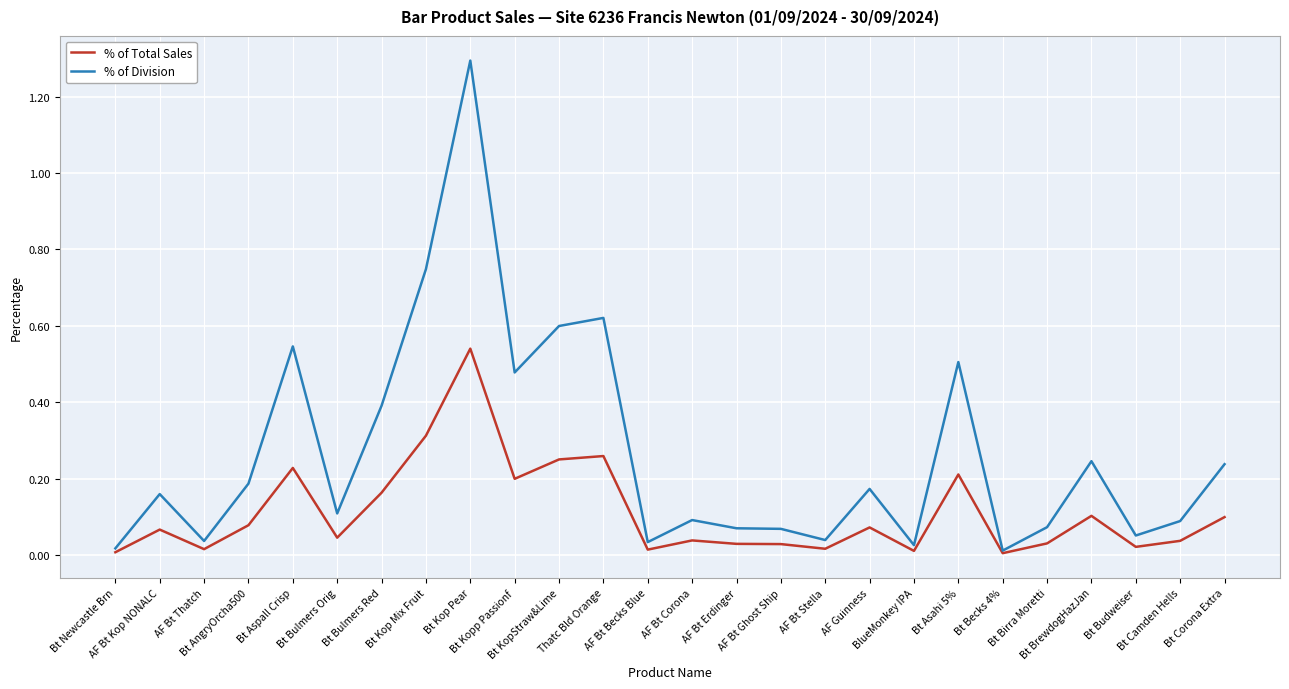

In % of Division, how many points are higher than both neighbors (excluding endpoints)?

8